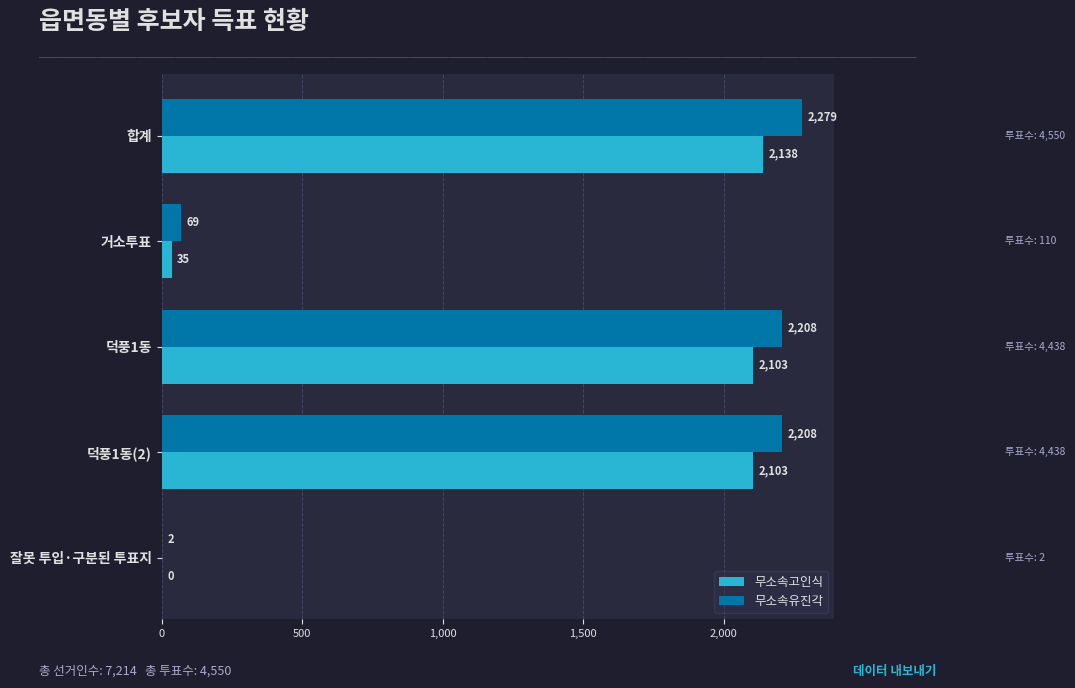

What is the sum of the 무소속유진각 values at 합계 and 덕풍1동(2)?

4487